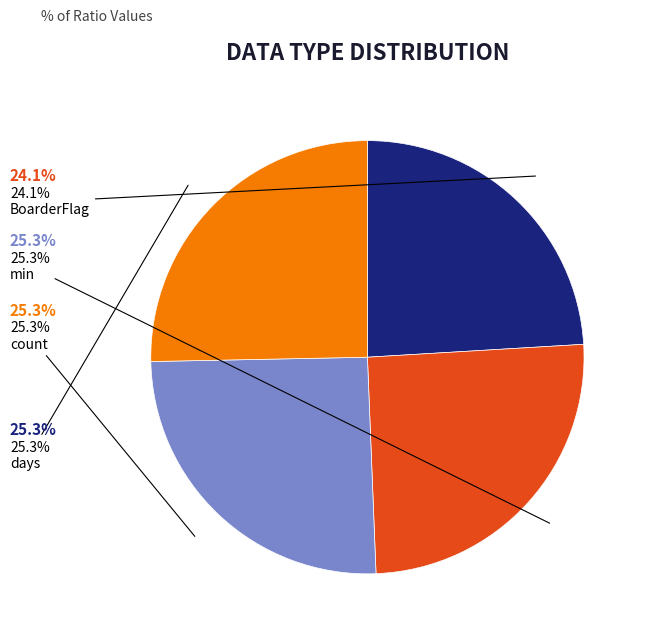

Do days and BoarderFlag together represent more than half of the pie?

No